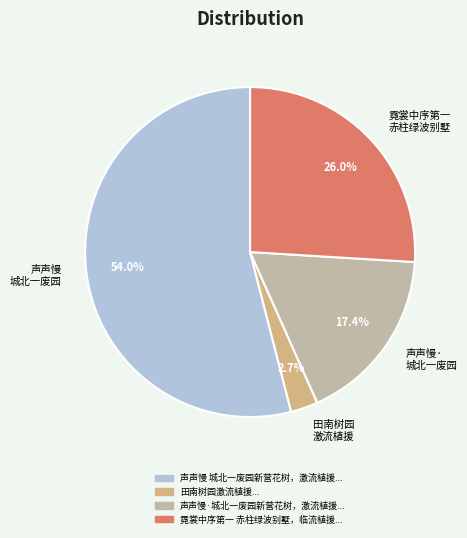

Rank the categories by value from highest to lowest.

声声慢 城北一废园, 霓裳中序第一 赤柱绿波别墅, 声声慢· 城北一废园, 田南树园 激流植援